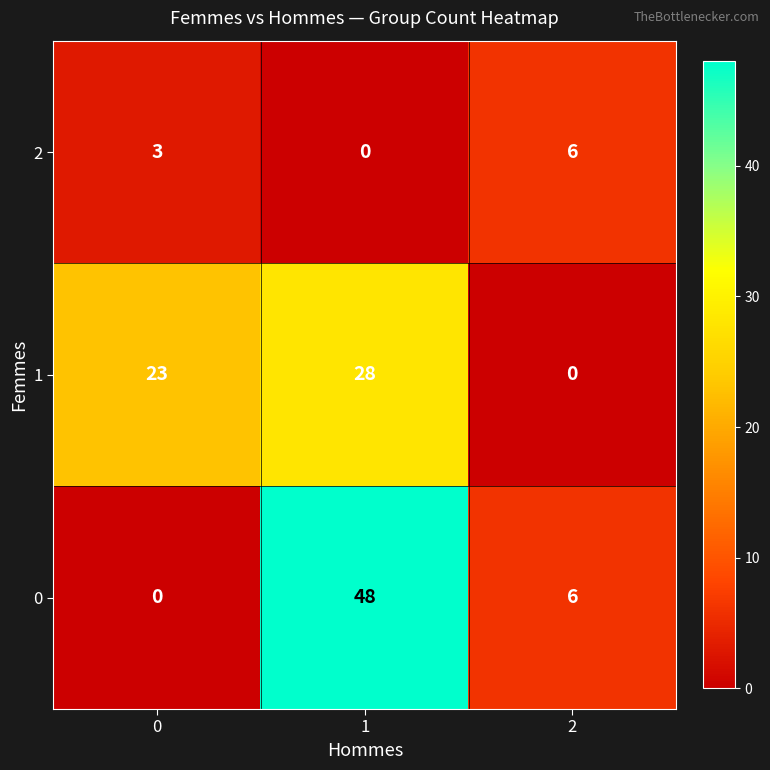

The value of 2 at 1 is -4. True or false?

False